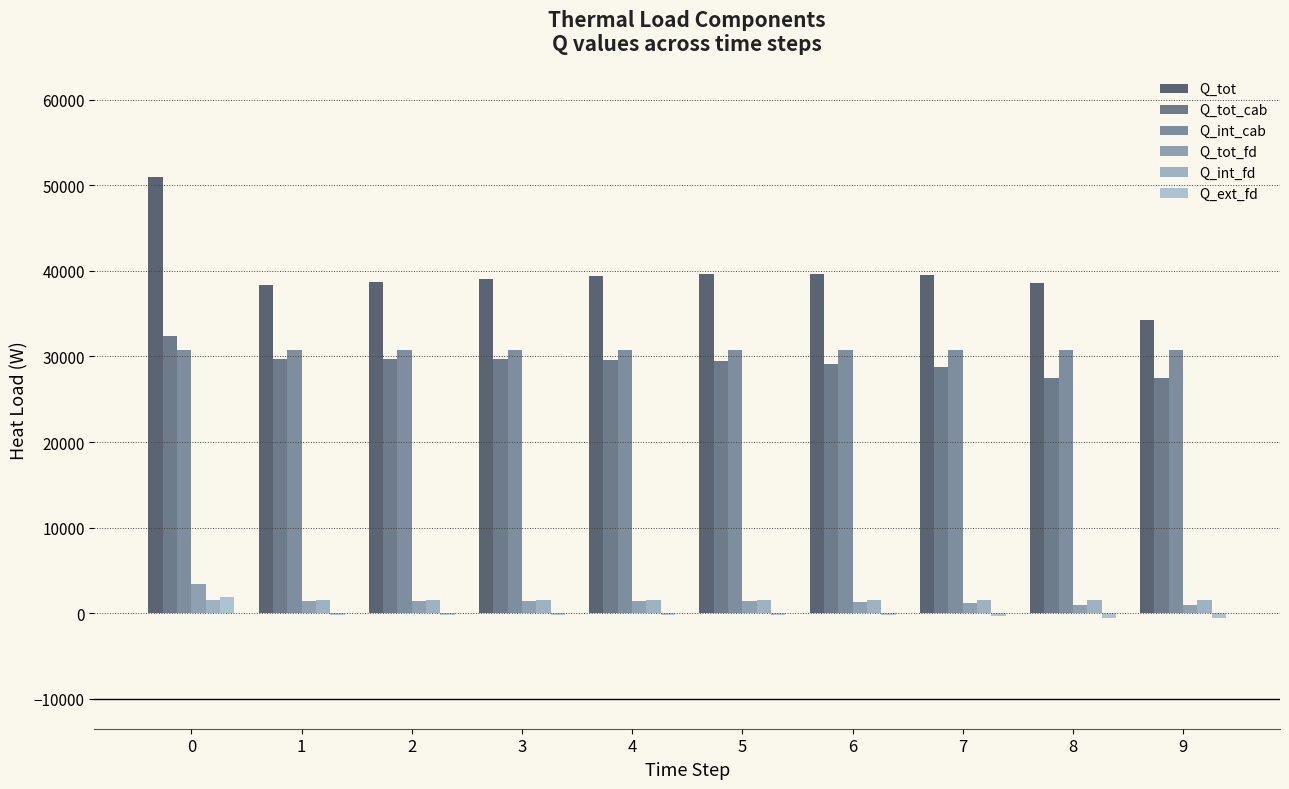

What is the value of the Q_int_fd bar at the 7th from the left?

1576.4